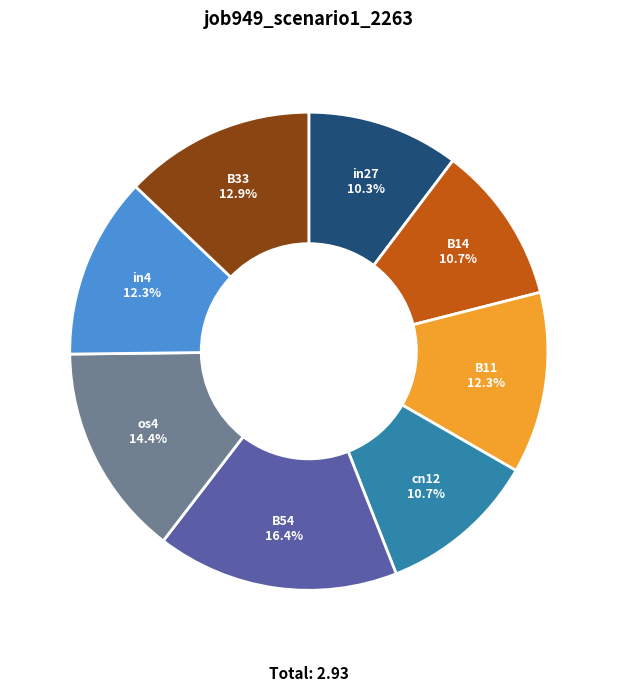

What is the largest slice in the pie chart?

B54